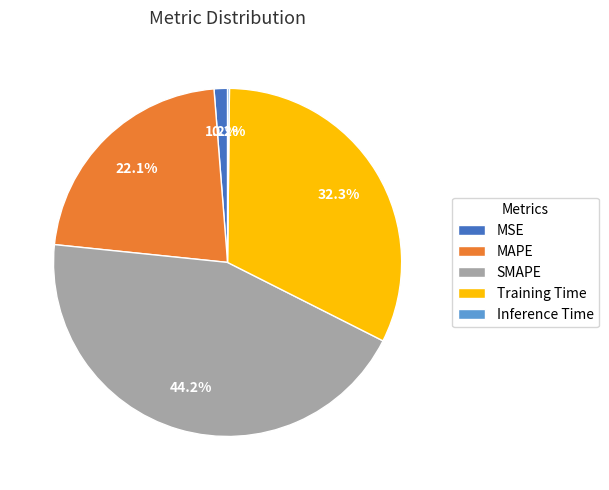

Is there a majority slice in this chart?

No